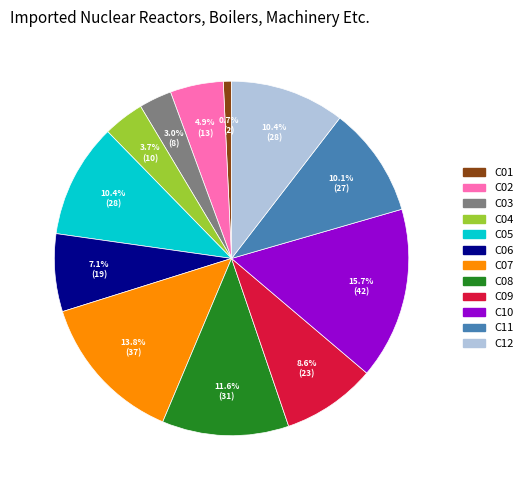

Does C06 account for over 50% of the chart?

No